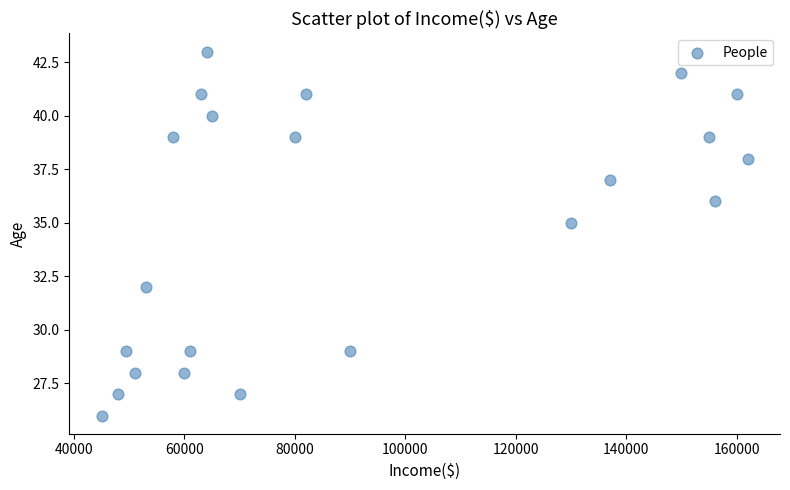

What Y value in the scatter plot is closest to 34?

35